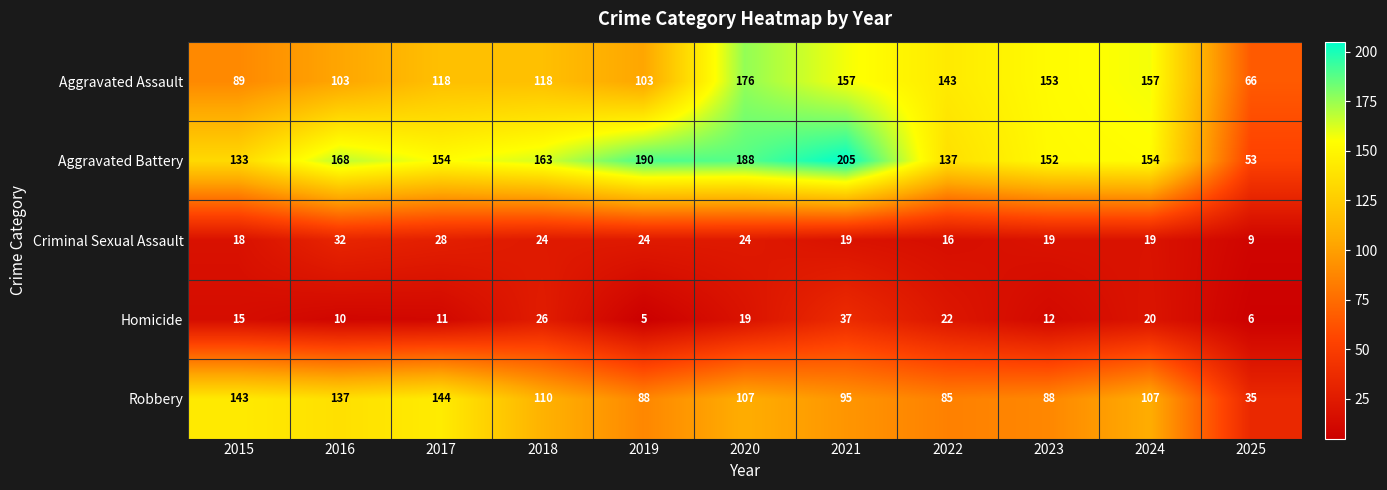

How many data points does each series have?

11